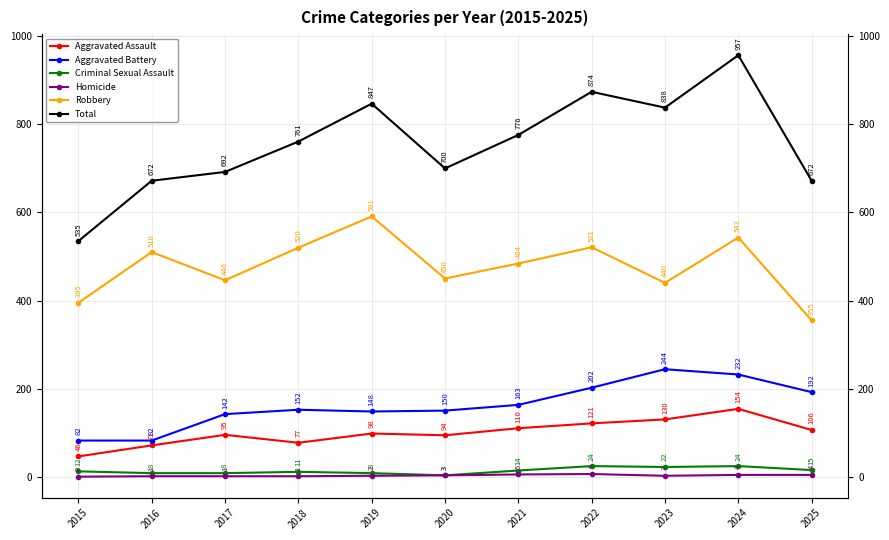

What is the difference between the second highest and second lowest values in the Homicide series?

4